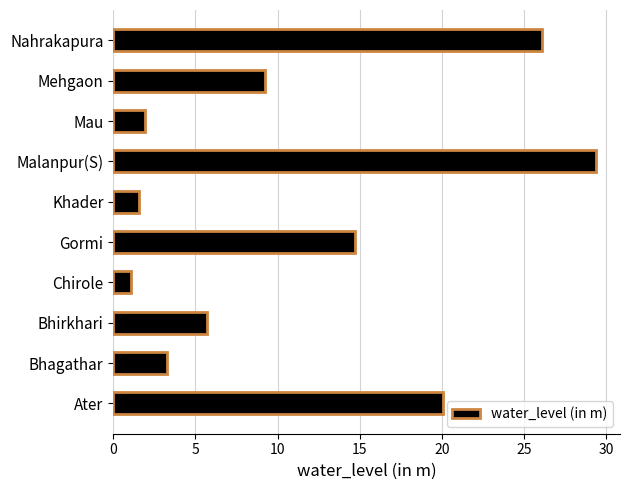

The chart shows a value of 20.1 at Ater. True or false?

True